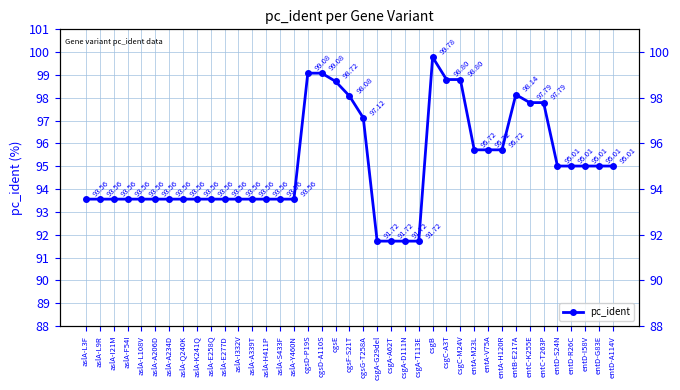

How many interior local peaks (higher than both neighbors) does the data have?

2